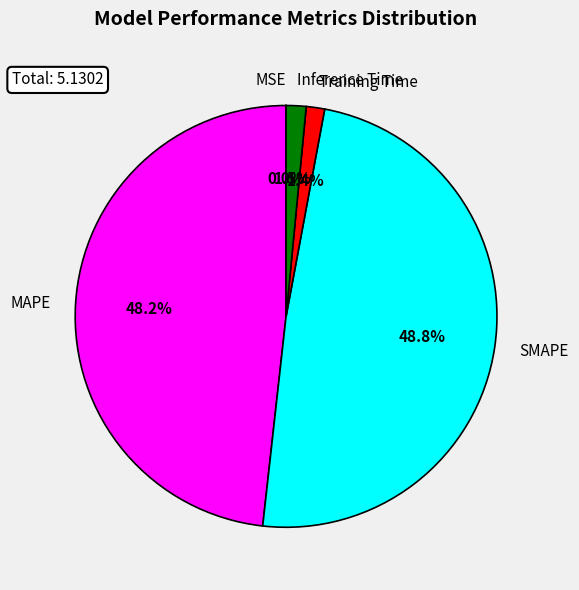

The SMAPE slice represents 49% of the pie. True or false?

True